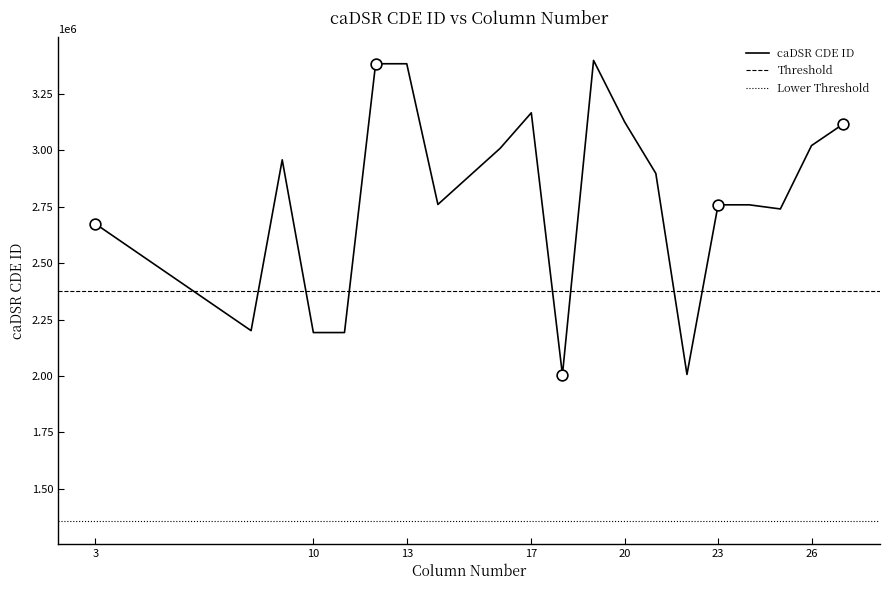

What is the change in value from 19 to 24?

-639619